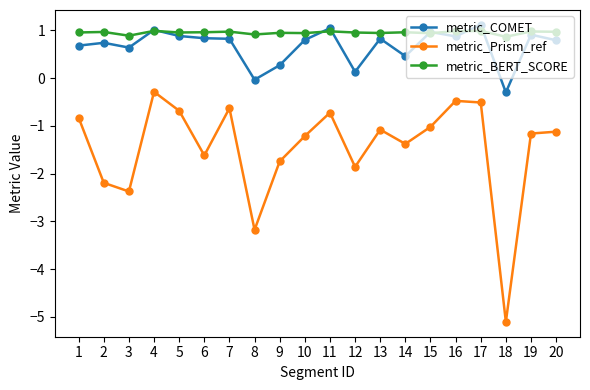

What is the difference between the highest and lowest values at 6?

2.6